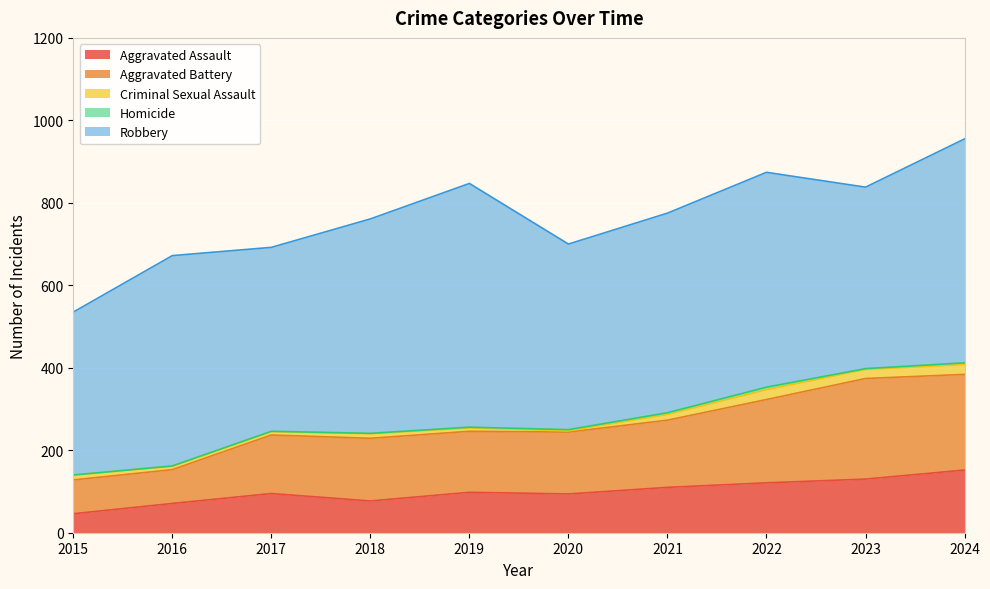

True or false: Robbery and Criminal Sexual Assault cross at least once.

False